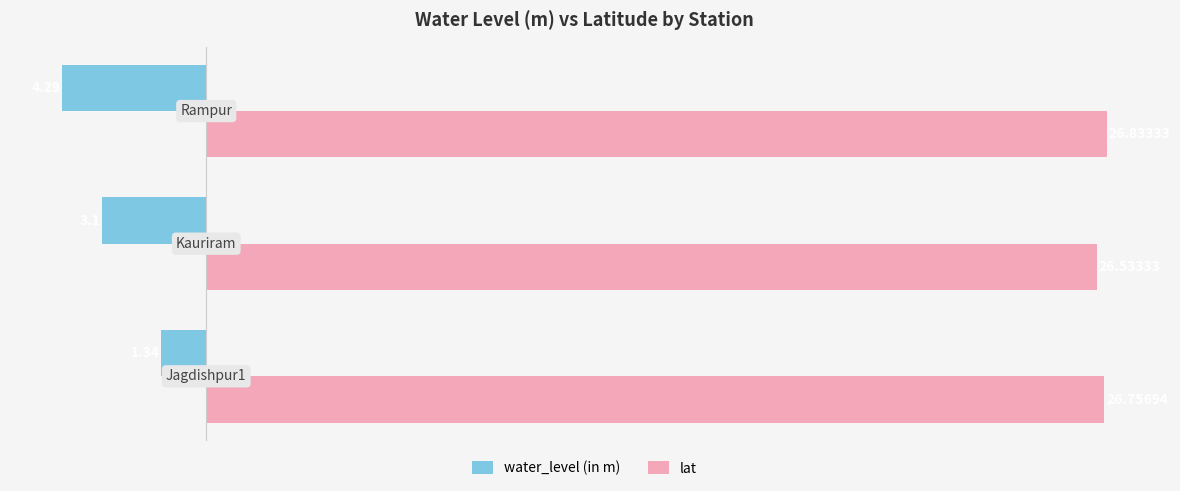

At how many categories does at least one series exceed 11?

3